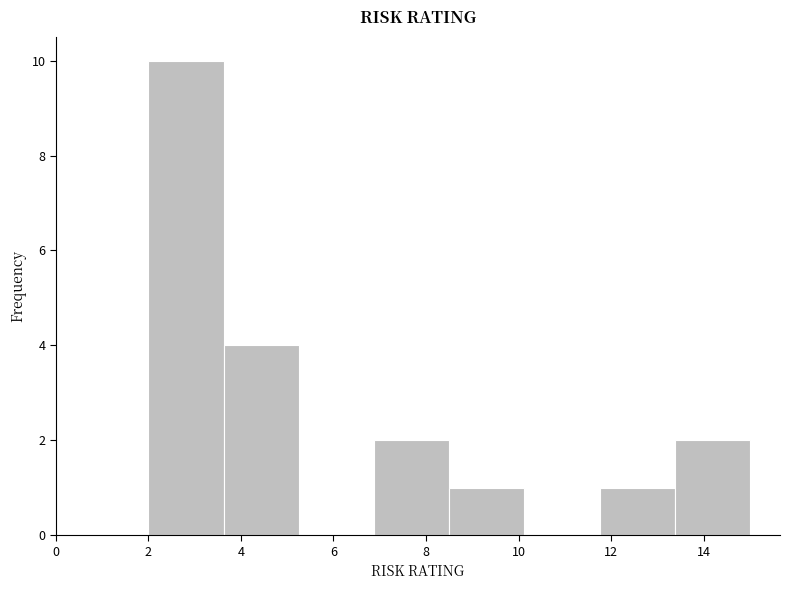

Reading left to right, list every bar in this chart as the range it spans on the x-axis followed by its height. Neither the bar edges nor the heights are printed on the chart, so give them approximately, as read against the axes.

2.0 to 3.6: 10
3.6 to 5.2: 4
5.2 to 6.8: 0
6.8 to 8.6: 2
8.6 to 10.2: 1
10.2 to 11.8: 0
11.8 to 13.4: 1
13.4 to 15.0: 2